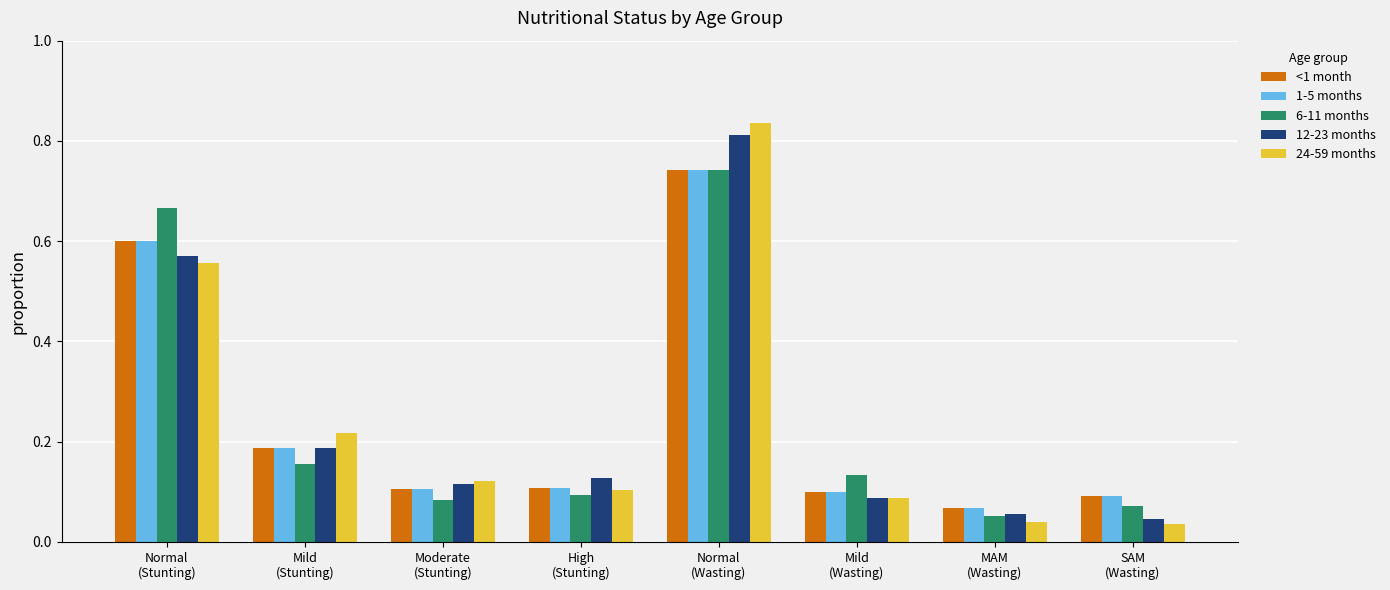

List the labels in order of 12-23 months value, smallest first.

SAM
(Wasting), MAM
(Wasting), Mild
(Wasting), Moderate
(Stunting), High
(Stunting), Mild
(Stunting), Normal
(Stunting), Normal
(Wasting)